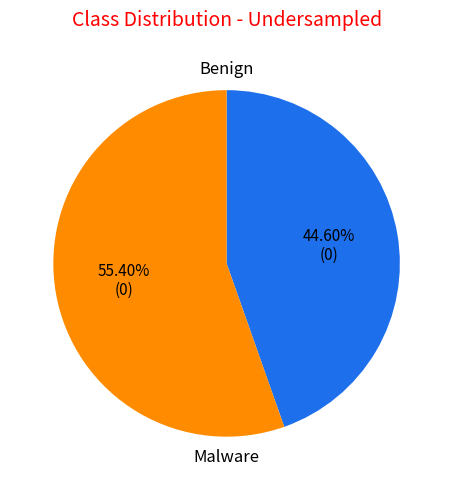

Does any single category account for the majority?

Yes